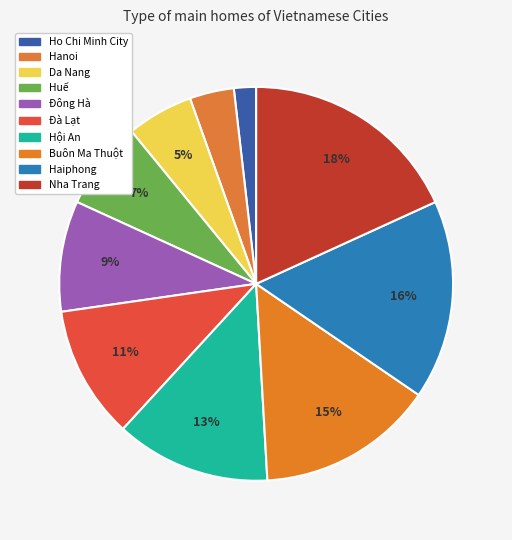

What is the largest slice in the pie chart?

Nha Trang